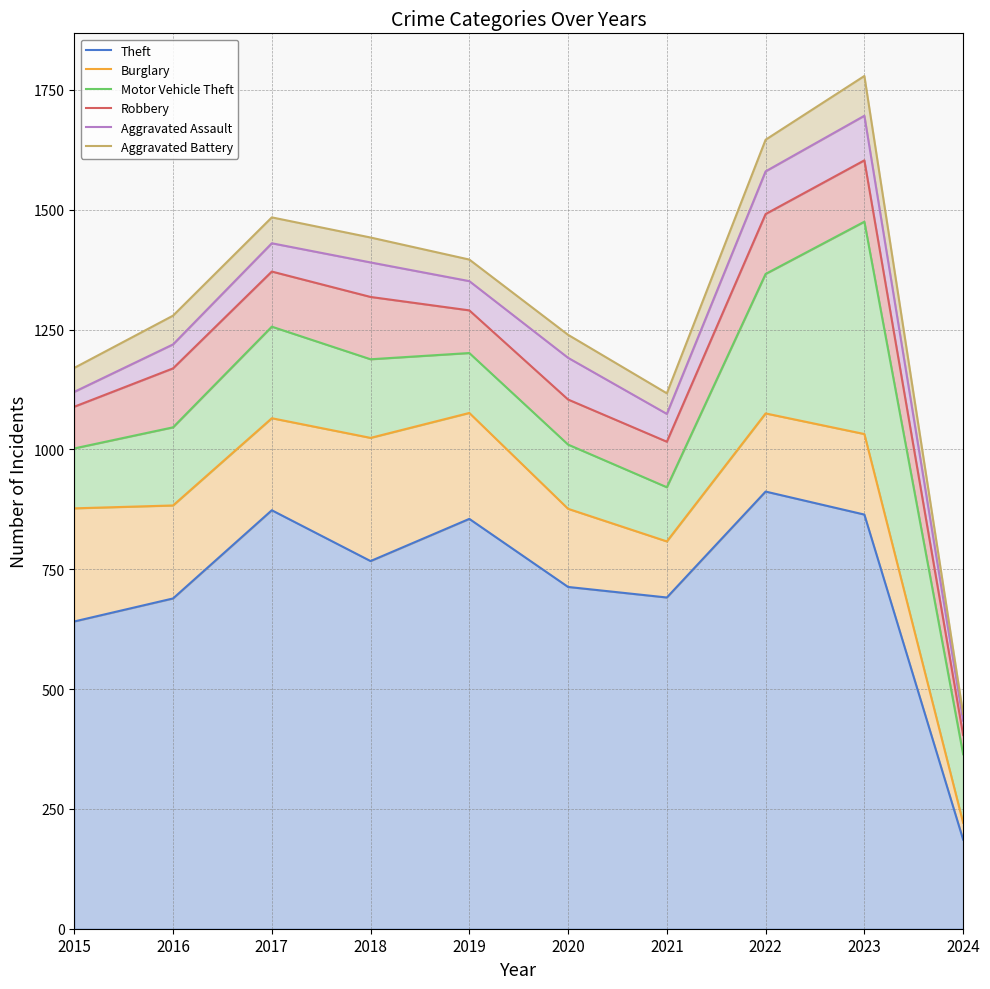

What is the sum of all Theft values?

7191